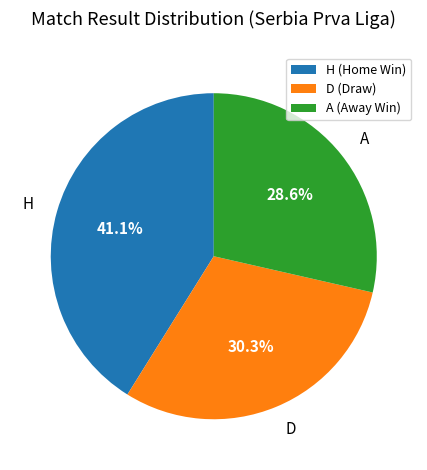

The A slice represents 29% of the pie. True or false?

True